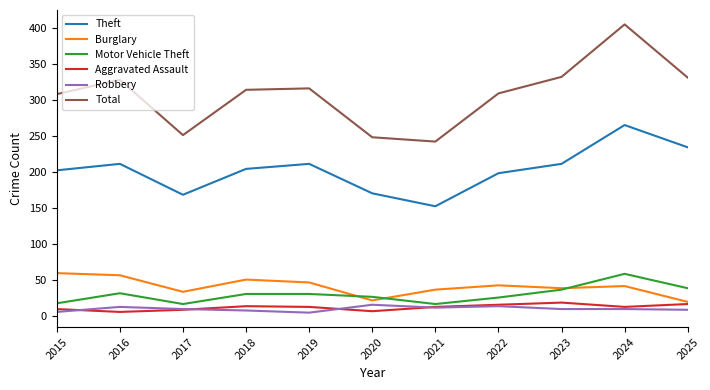

True or false: Robbery and Theft cross at least once.

False